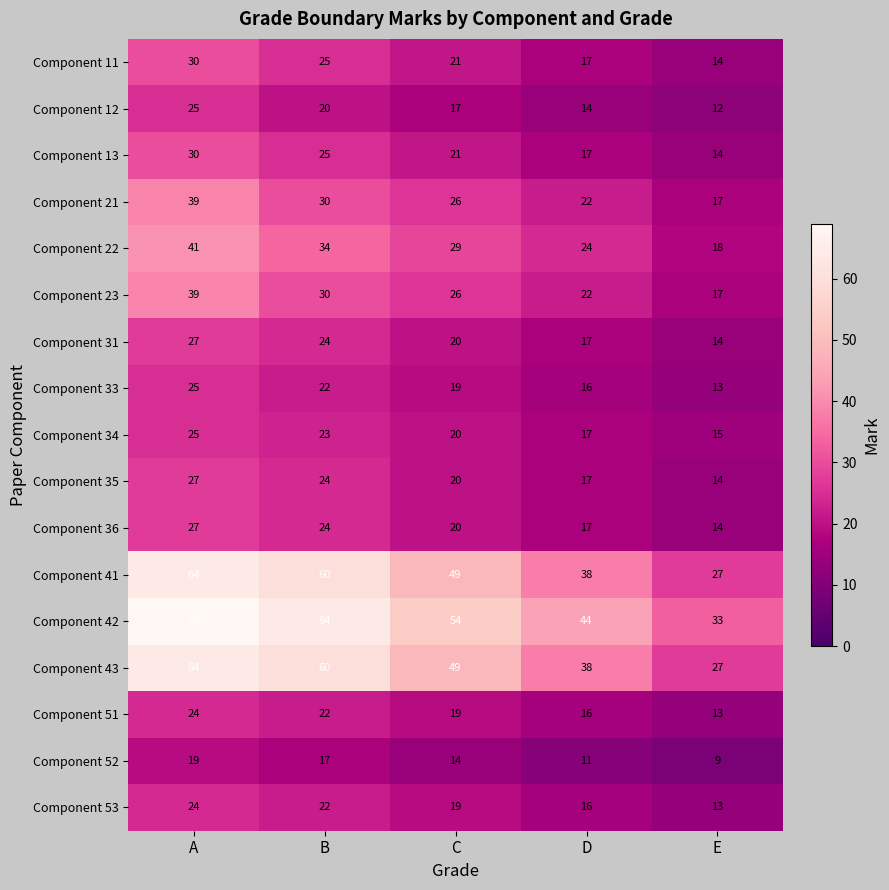

What is the difference between the highest and lowest values at B?

47